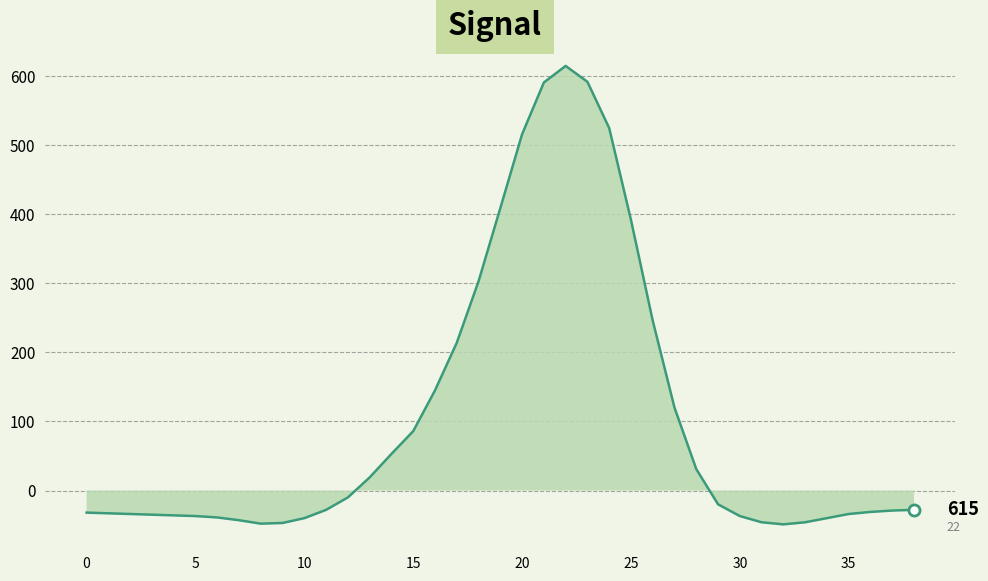

What is the greatest value displayed?

615